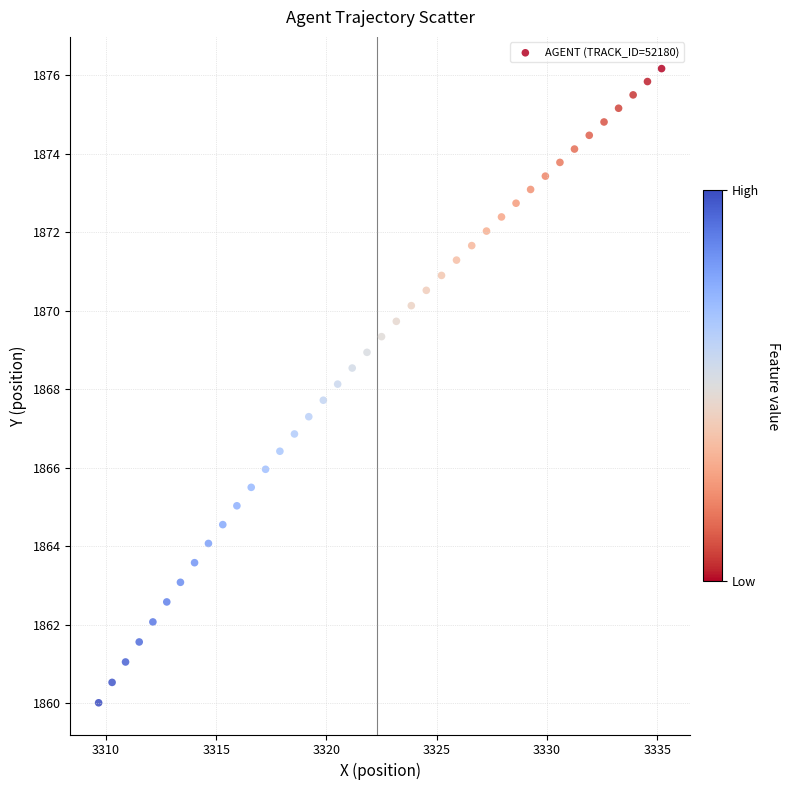

What is the range of Y values (max minus min)?

16.2